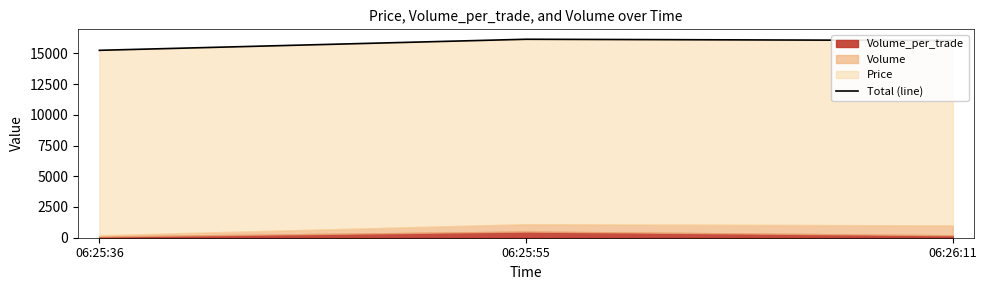

Does the chart have visible grid lines?

No